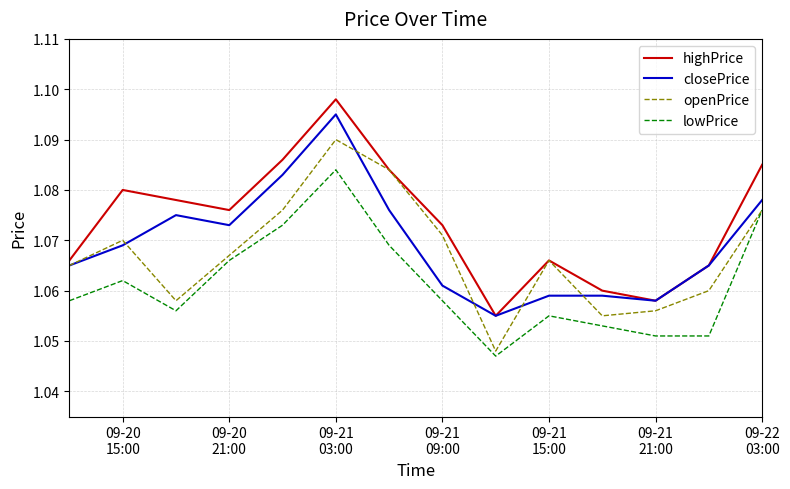

Which series has the largest range (max minus min)?

highPrice